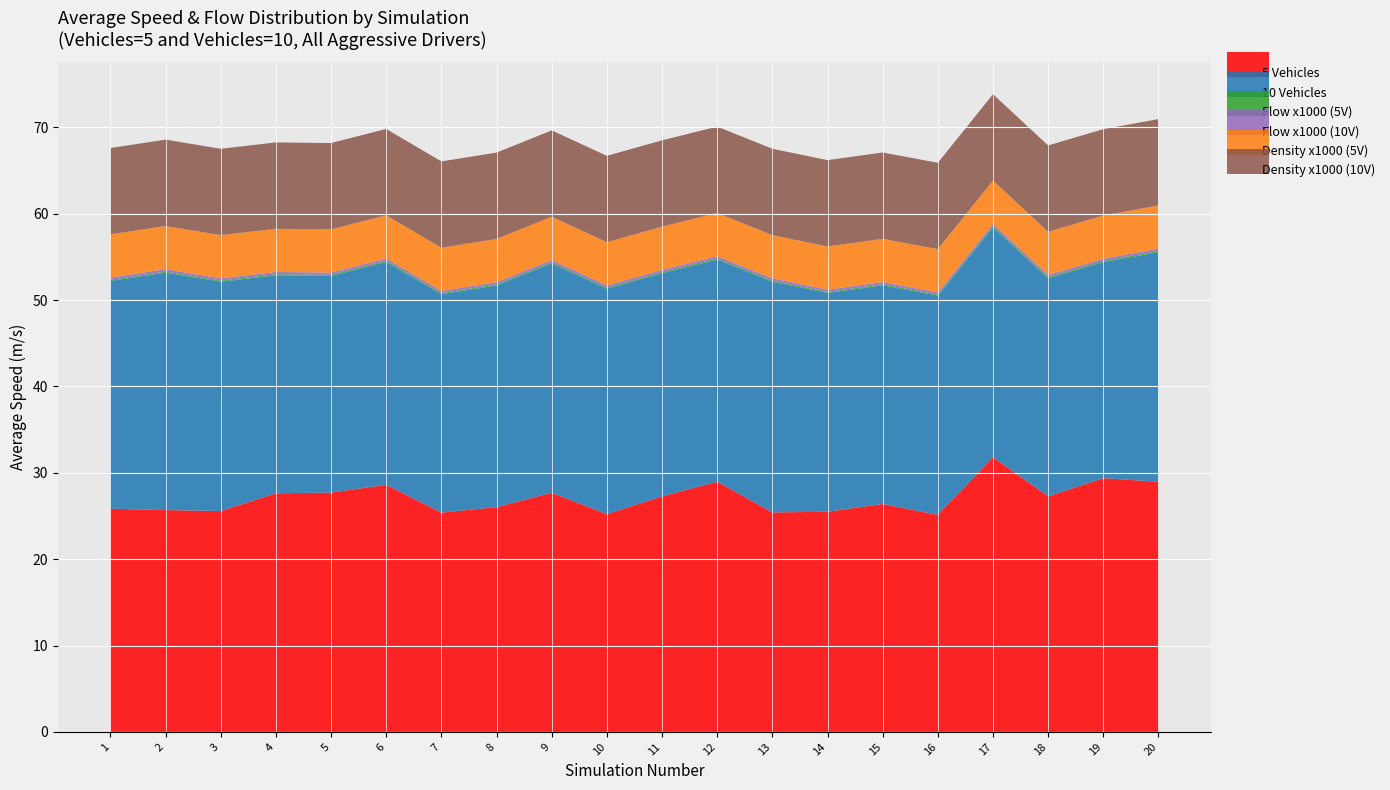

Reading right to left, what are all the values shown in this chart?

5 Vehicles: 20=29.0	19=29.4	18=27.3	17=31.8	16=25.1	15=26.4	14=25.5	13=25.4	12=29.0	11=27.3	10=25.2	9=27.7	8=26.0	7=25.4	6=28.6	5=27.7	4=27.6	3=25.6	2=25.7	1=25.8
10 Vehicles: 20=26.6	19=25.0	18=25.2	17=26.6	16=25.4	15=25.3	14=25.3	13=26.7	12=25.7	11=25.8	10=26.1	9=26.6	8=25.7	7=25.3	6=25.8	5=25.1	4=25.2	3=26.6	2=27.5	1=26.4
Flow x1000 (5V): 20=0.1	19=0.1	18=0.1	17=0.2	16=0.1	15=0.1	14=0.1	13=0.1	12=0.1	11=0.1	10=0.1	9=0.1	8=0.1	7=0.1	6=0.1	5=0.1	4=0.1	3=0.1	2=0.1	1=0.1
Flow x1000 (10V): 20=0.3	19=0.2	18=0.3	17=0.3	16=0.3	15=0.3	14=0.3	13=0.3	12=0.3	11=0.3	10=0.3	9=0.3	8=0.3	7=0.3	6=0.3	5=0.3	4=0.3	3=0.3	2=0.3	1=0.3
Density x1000 (5V): 20=5.0	19=5.0	18=5.0	17=5.0	16=5.0	15=5.0	14=5.0	13=5.0	12=5.0	11=5.0	10=5.0	9=5.0	8=5.0	7=5.0	6=5.0	5=5.0	4=5.0	3=5.0	2=5.0	1=5.0
Density x1000 (10V): 20=10.0	19=10.0	18=10.0	17=10.0	16=10.0	15=10.0	14=10.0	13=10.0	12=10.0	11=10.0	10=10.0	9=10.0	8=10.0	7=10.0	6=10.0	5=10.0	4=10.0	3=10.0	2=10.0	1=10.0